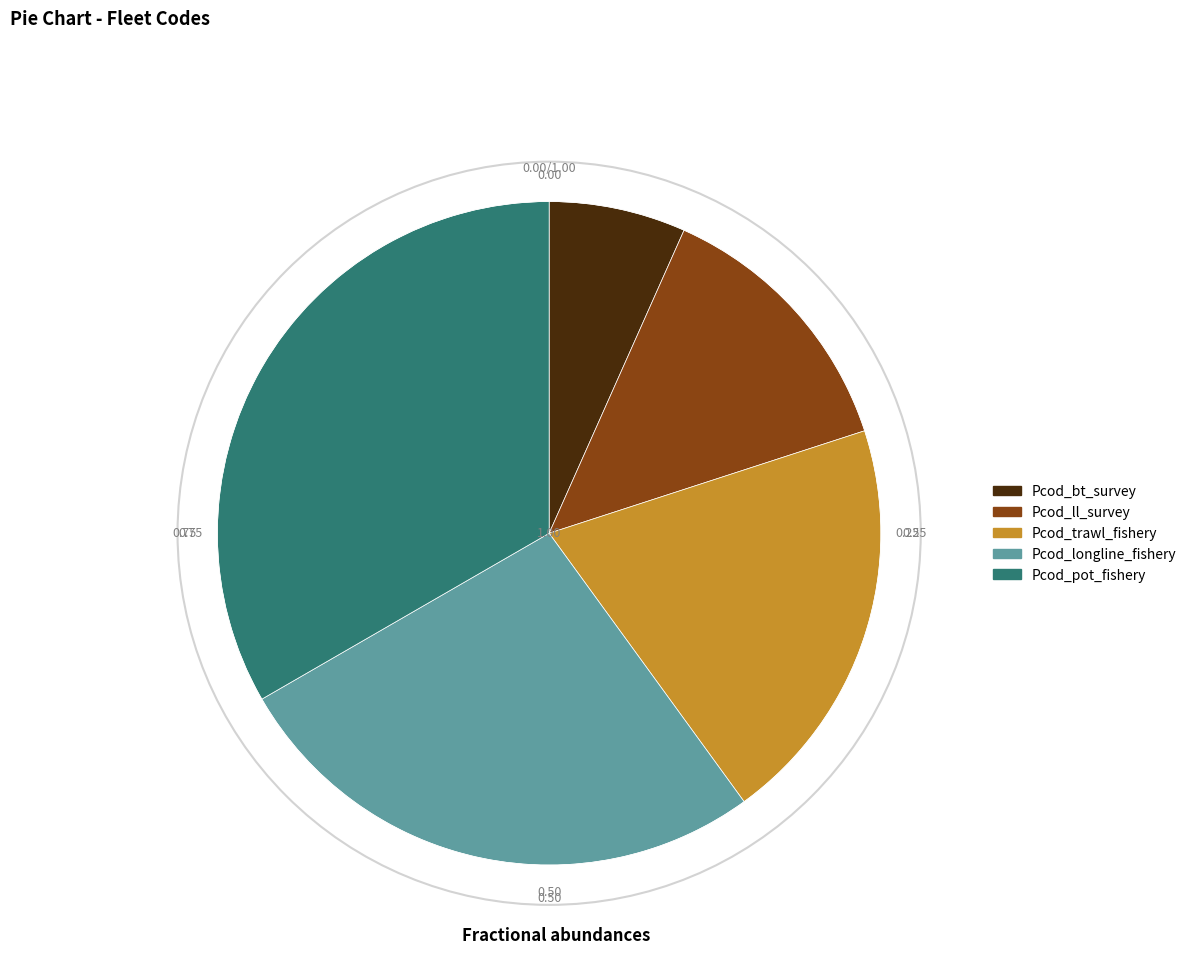

Which slice is the largest?

Pcod_pot_fishery